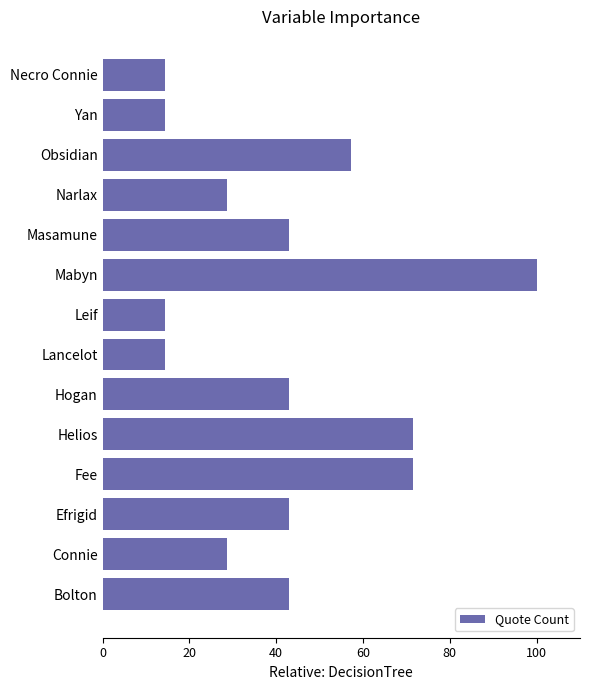

Which has a higher value, Lancelot or Helios?

Helios